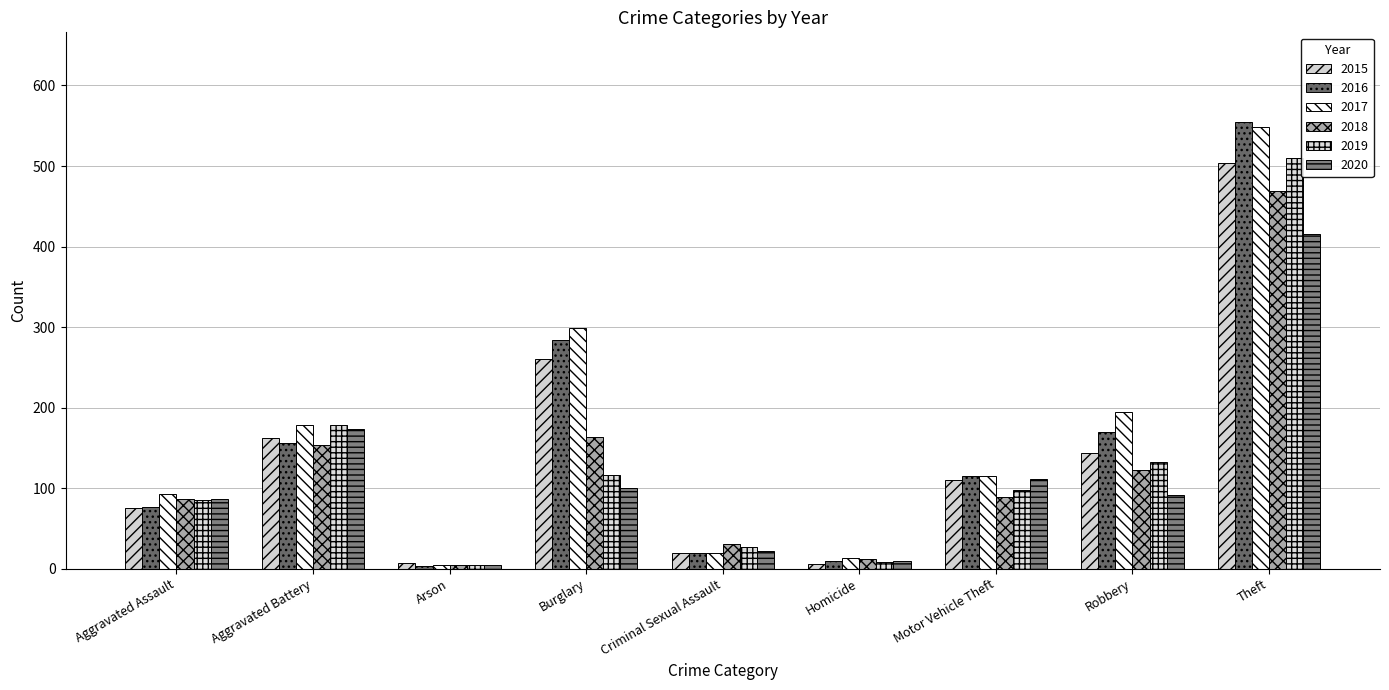

How many bars are there in total?

54